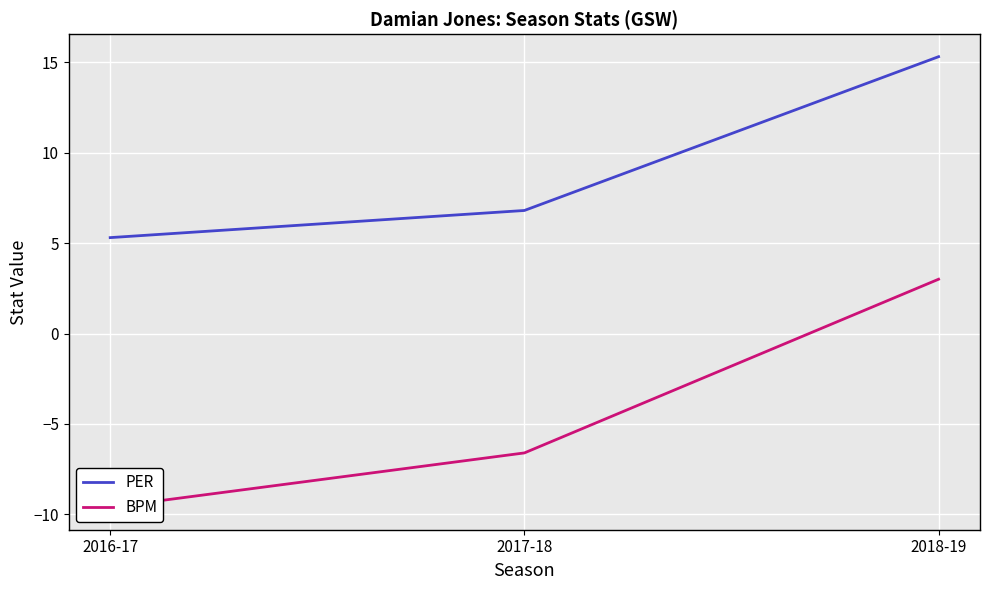

The value of PER at 2016-17 is 5.3. True or false?

True